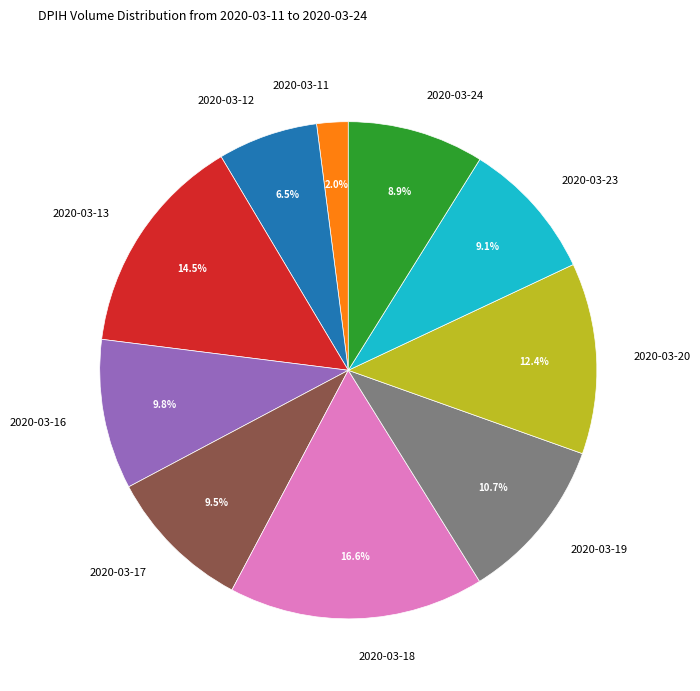

How many segments does this pie chart have?

10